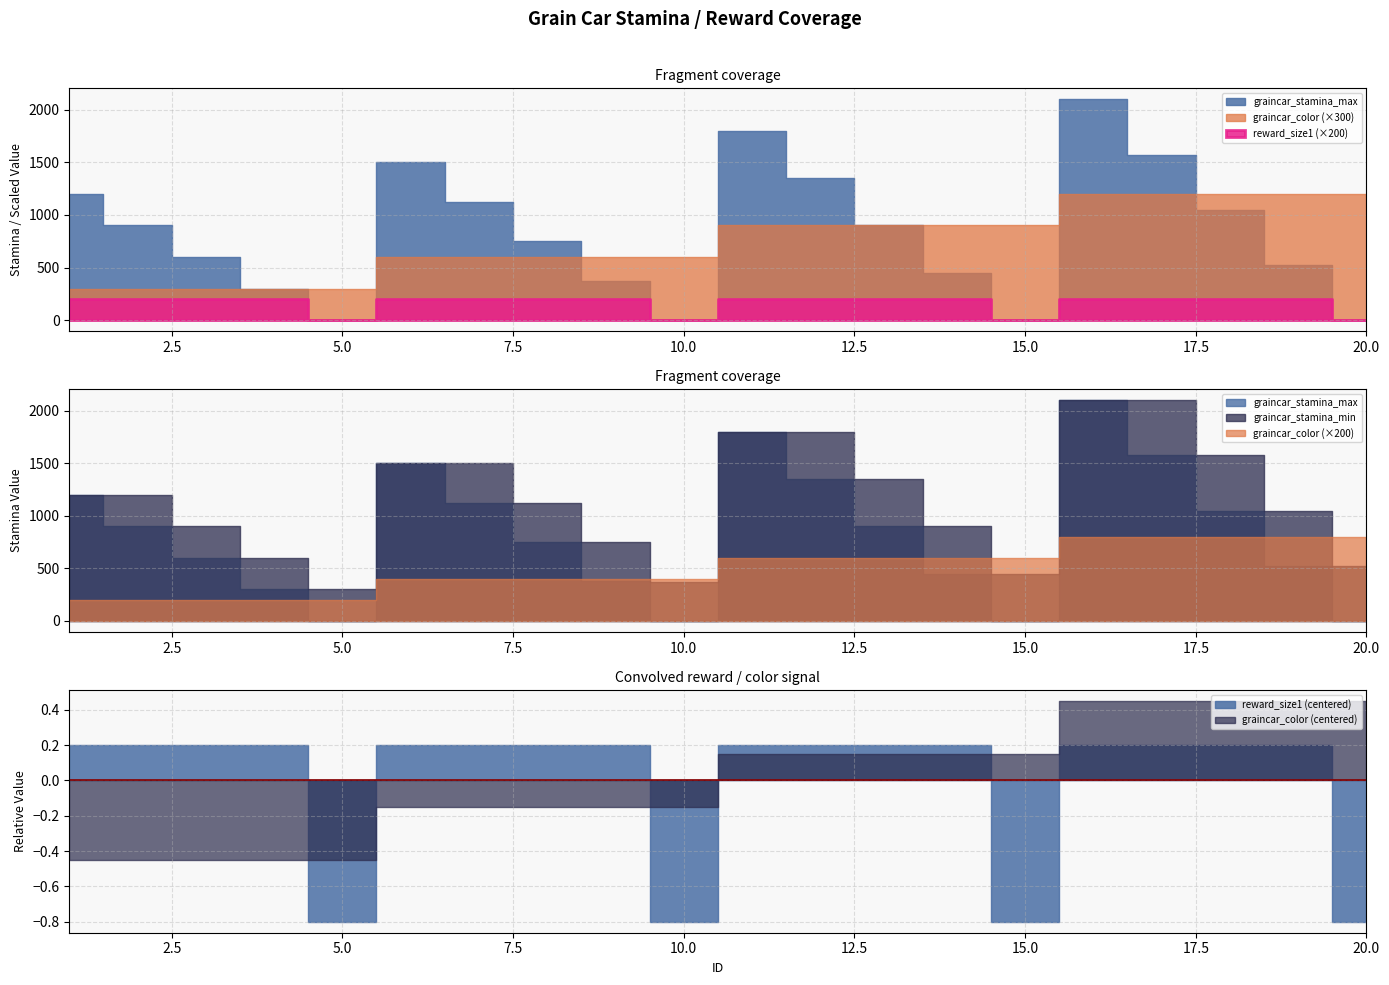

True or false: graincar_stamina_min and reward_size1 intersect in this chart.

False